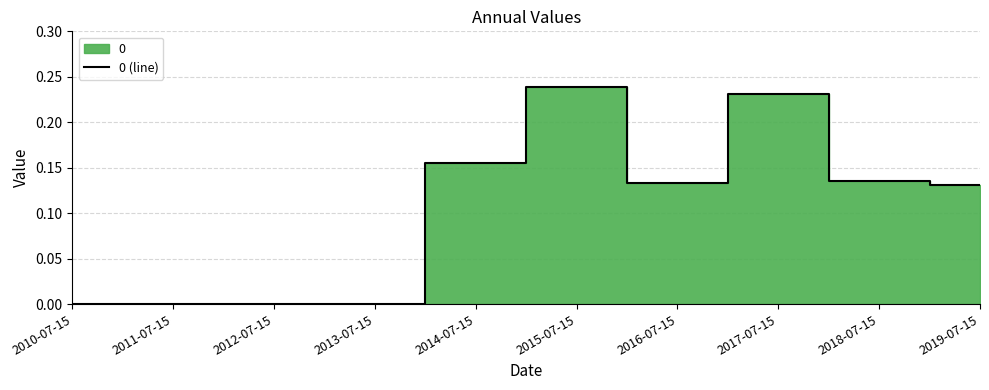

Rank the categories by value from highest to lowest.

2015-07-15, 2017-07-15, 2014-07-15, 2018-07-15, 2016-07-15, 2019-07-15, 2010-07-15, 2011-07-15, 2012-07-15, 2013-07-15